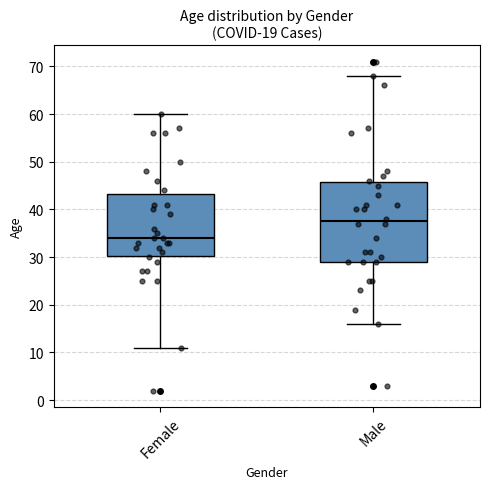

Reading left to right, read every box against the y-axis: the position of its median line, the range the box covers, and the ends of its whiskers. The values are not printed on the chart, so give them approximately, as read against the axis.

Female: median 34, box 30 to 43, whiskers 11 to 60
Male: median 38, box 29 to 46, whiskers 16 to 68